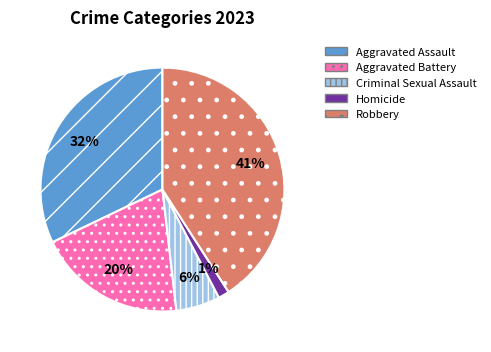

What is the ratio of the value at Aggravated Battery to the value at Robbery?

0.5